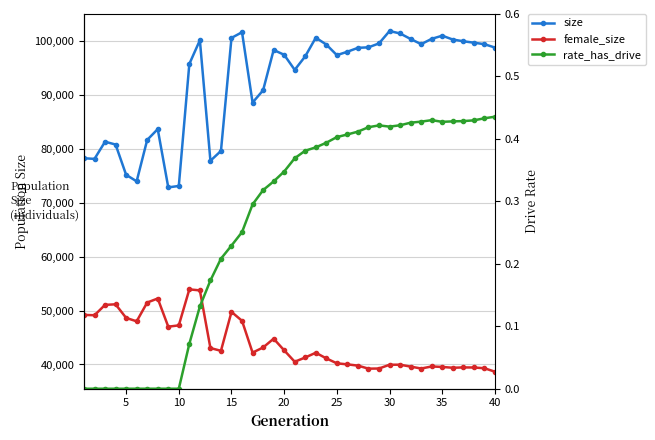

What is the highest value of the rate_has_drive series?

0.4